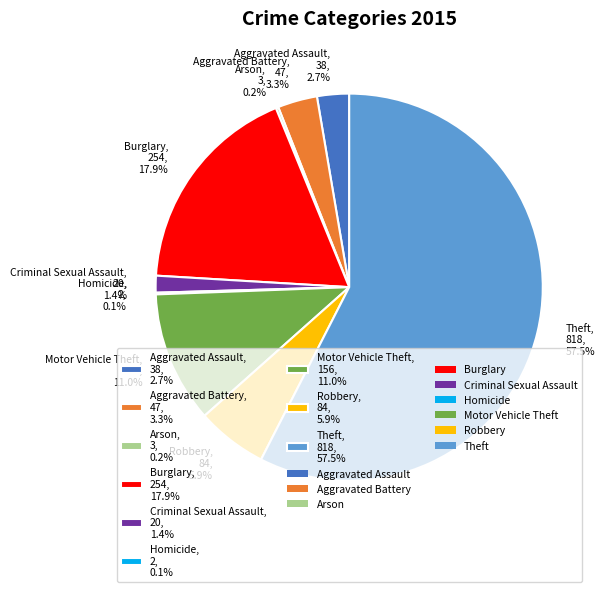

True or false: Criminal Sexual Assault accounts for 1% of the total.

True